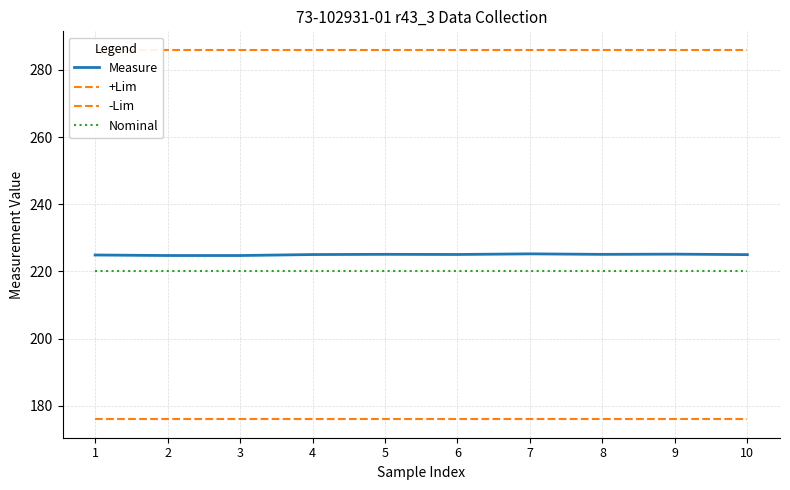

What is the value of the Nominal point at the 5th from the left?

220.0